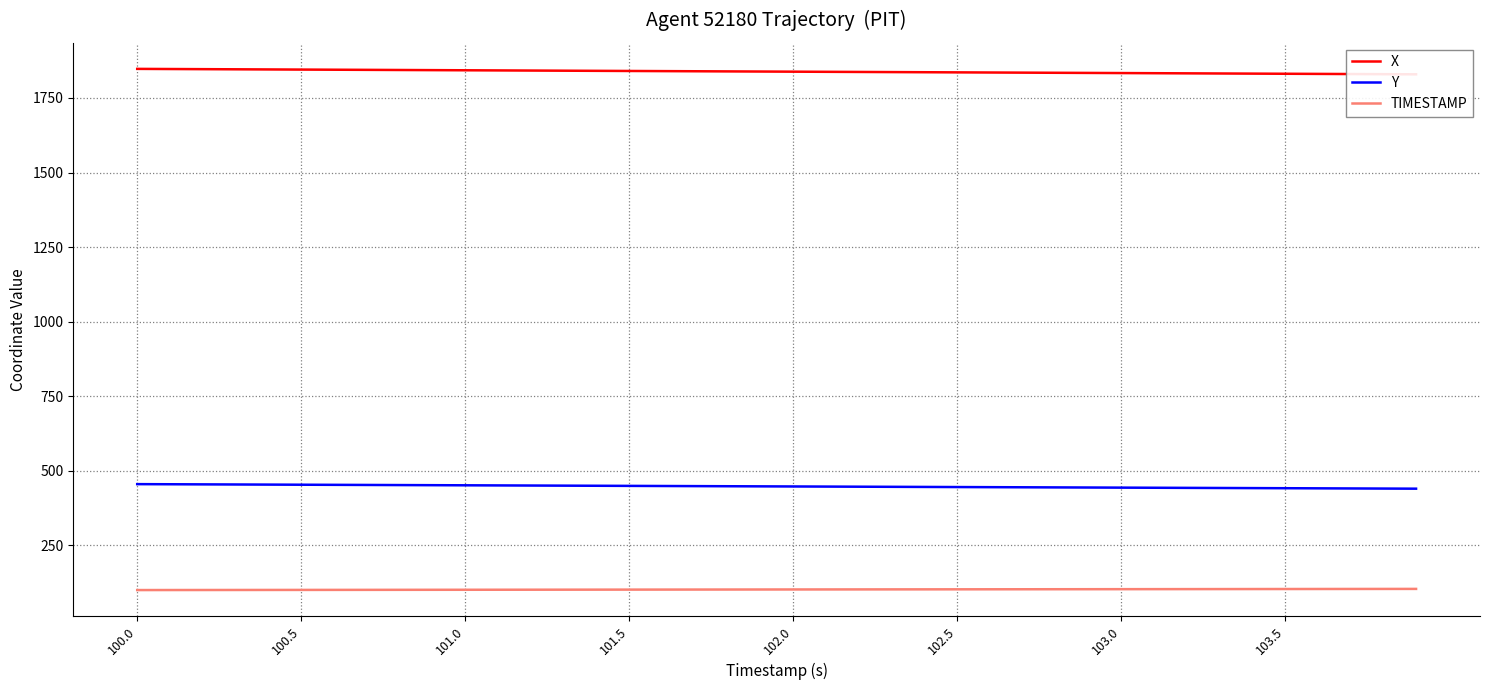

Does the chart display data point markers on the line(s)?

No